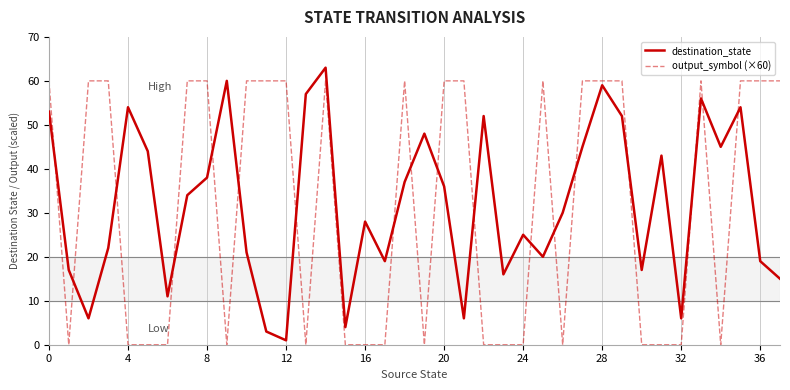

What is the highest value of the destination_state series?

63